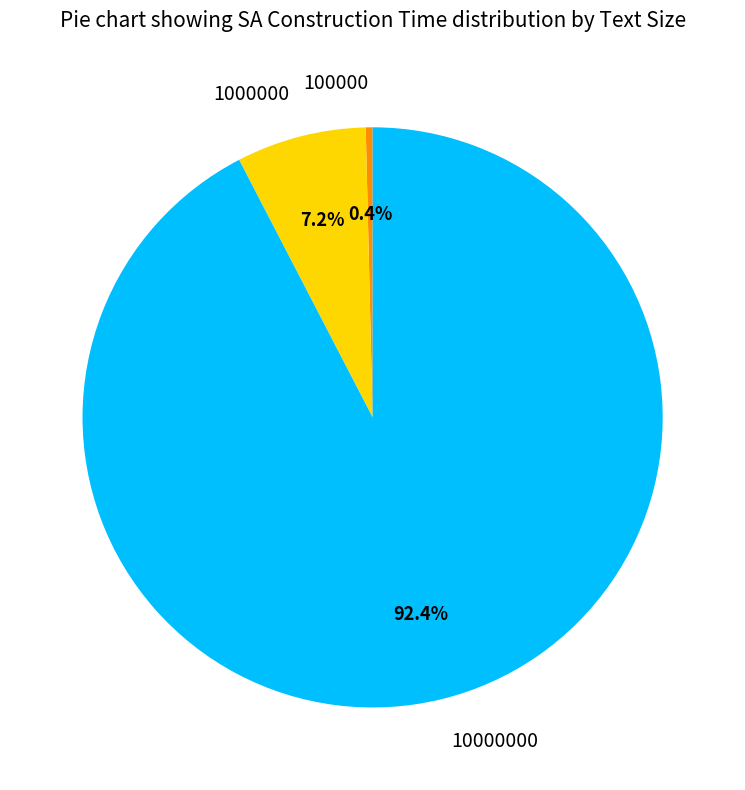

What is the smallest slice in the pie chart?

100000